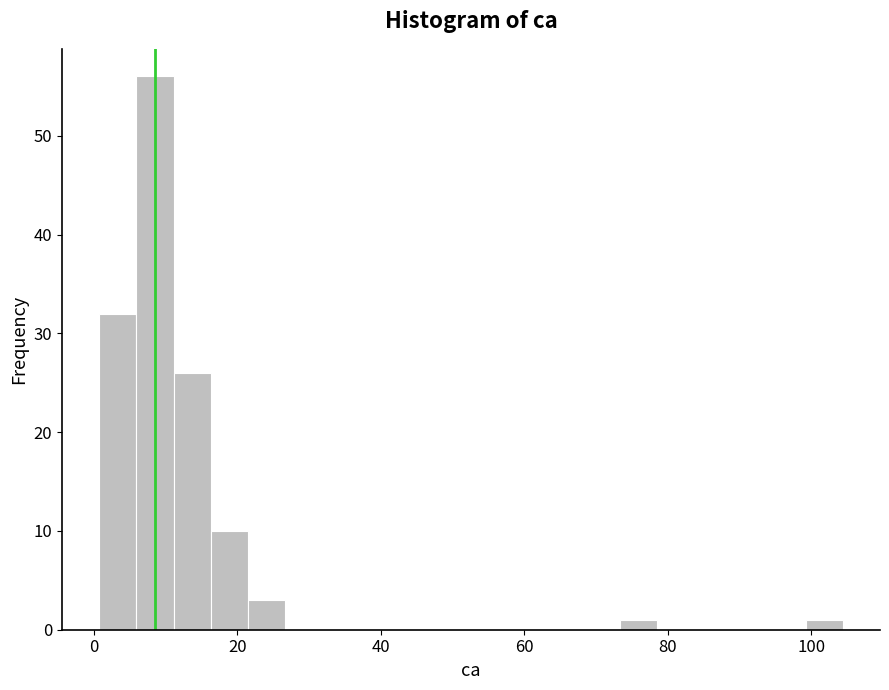

Read against the x-axis, roughly where is the centre of the tallest bar?

8